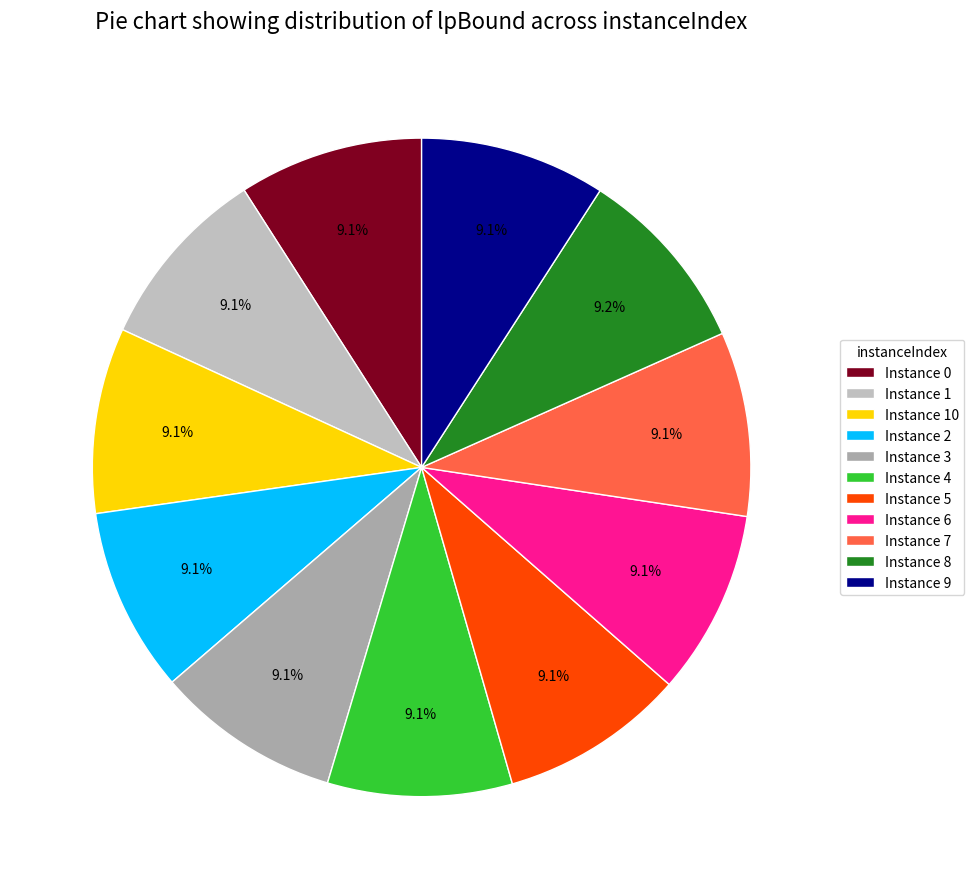

Is there a majority slice in this chart?

No